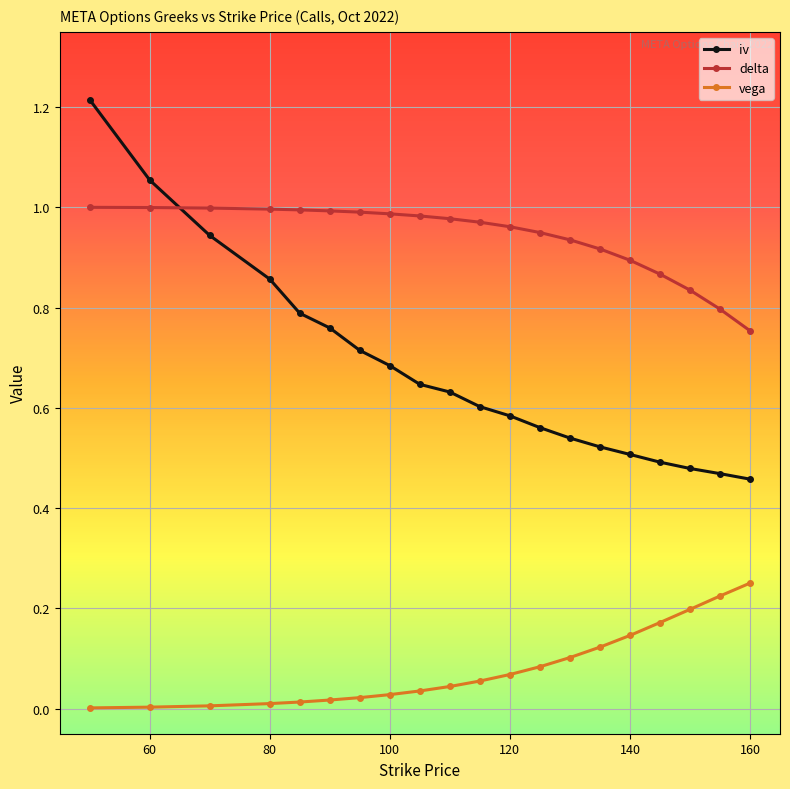

Rank the series by their average value, from lowest to highest.

vega, iv, delta